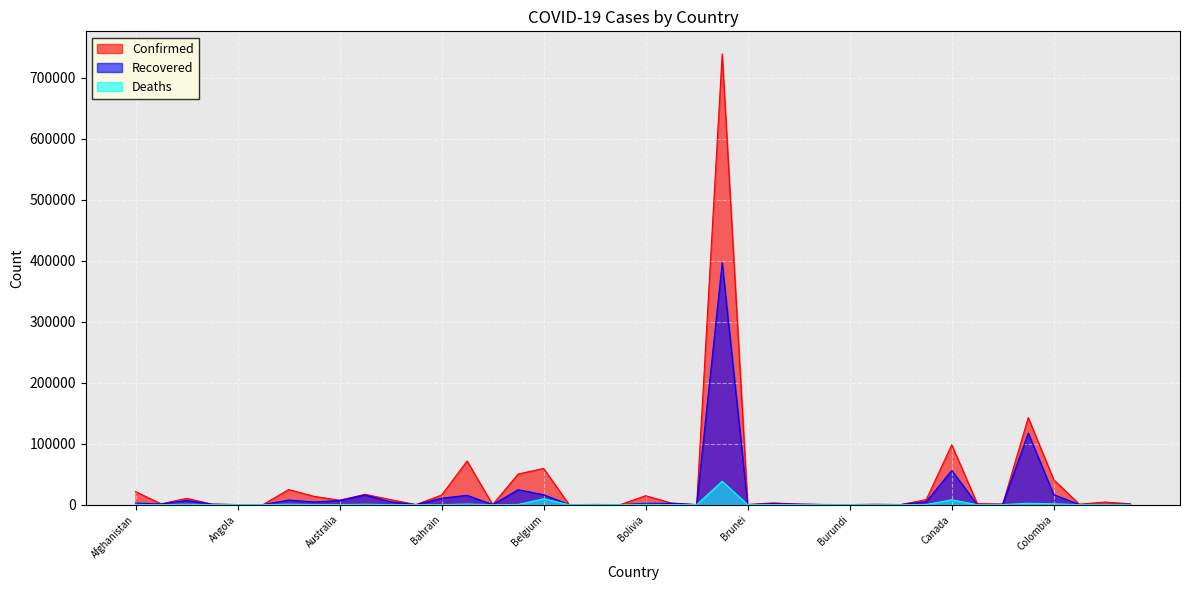

Reading left to right, extract all data points from this chart.

Confirmed: Afghanistan=21459	Albania=1299	Algeria=10382	Andorra=852	Angola=96	Antigua and Barbuda=26	Argentina=24761	Armenia=13675	Australia=7274	Austria=16979	Azerbaijan=8191	Bahamas=103	Bahrain=15731	Bangladesh=71675	Barbados=92	Belarus=50265	Belgium=59437	Belize=20	Benin=305	Bhutan=59	Bolivia=14644	Bosnia and Herzegovina=2728	Botswana=42	Brazil=739503	Brunei=141	Bulgaria=2889	Burkina Faso=891	Burma=246	Burundi=83	Cabo Verde=585	Cambodia=126	Cameroon=8312	Canada=98241	Central African Republic=1850	Chad=844	Chile=142759	Colombia=40847	Congo (Brazzaville)=728	Congo (Kinshasa)=4259	Costa Rica=1375
Recovered: Afghanistan=2651	Albania=960	Algeria=6951	Andorra=757	Angola=38	Antigua and Barbuda=20	Argentina=7568	Armenia=4451	Australia=6740	Austria=15875	Azerbaijan=4606	Bahamas=64	Bahrain=10606	Bangladesh=15337	Barbados=81	Belarus=24506	Belgium=16324	Belize=16	Benin=188	Bhutan=17	Bolivia=2190	Bosnia and Herzegovina=2049	Botswana=24	Brazil=396737	Brunei=138	Bulgaria=1623	Burkina Faso=765	Burma=159	Burundi=45	Cabo Verde=270	Cambodia=125	Cameroon=4794	Canada=56121	Central African Republic=38	Chad=706	Chile=117361	Colombia=16459	Congo (Brazzaville)=221	Congo (Kinshasa)=539	Costa Rica=717
Deaths: Afghanistan=384	Albania=34	Algeria=724	Andorra=51	Angola=4	Antigua and Barbuda=3	Argentina=717	Armenia=217	Australia=102	Austria=672	Azerbaijan=98	Bahamas=11	Bahrain=29	Bangladesh=975	Barbados=7	Belarus=282	Belgium=9619	Belize=2	Benin=4	Bhutan=0	Bolivia=487	Bosnia and Herzegovina=160	Botswana=1	Brazil=38406	Brunei=2	Bulgaria=167	Burkina Faso=53	Burma=6	Burundi=1	Cabo Verde=5	Cambodia=0	Cameroon=212	Canada=7970	Central African Republic=5	Chad=71	Chile=2283	Colombia=1373	Congo (Brazzaville)=24	Congo (Kinshasa)=90	Costa Rica=11